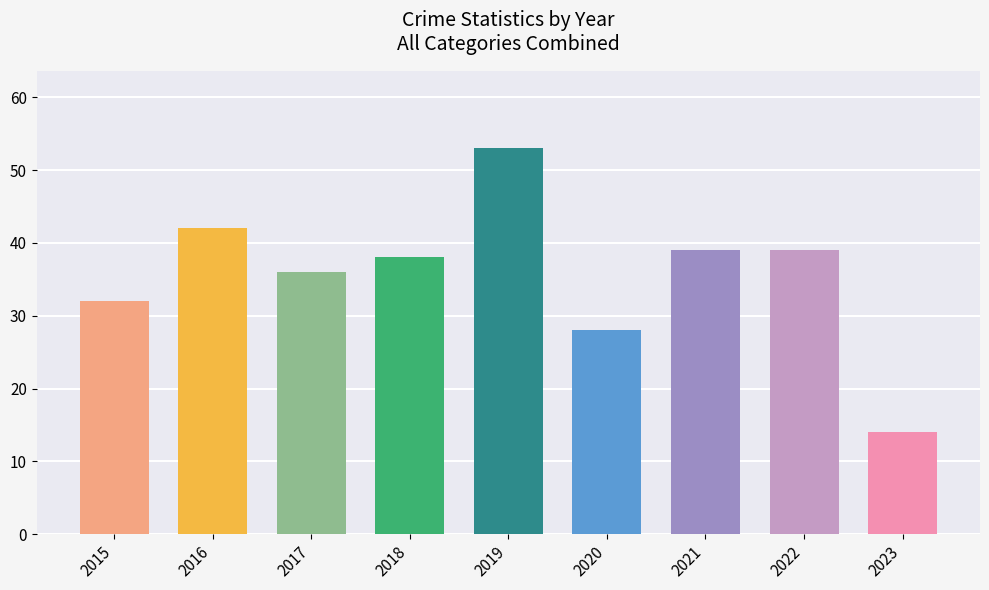

Reading left to right, what are all the values shown in this chart?

2015=32	2016=42	2017=36	2018=38	2019=53	2020=28	2021=39	2022=39	2023=14